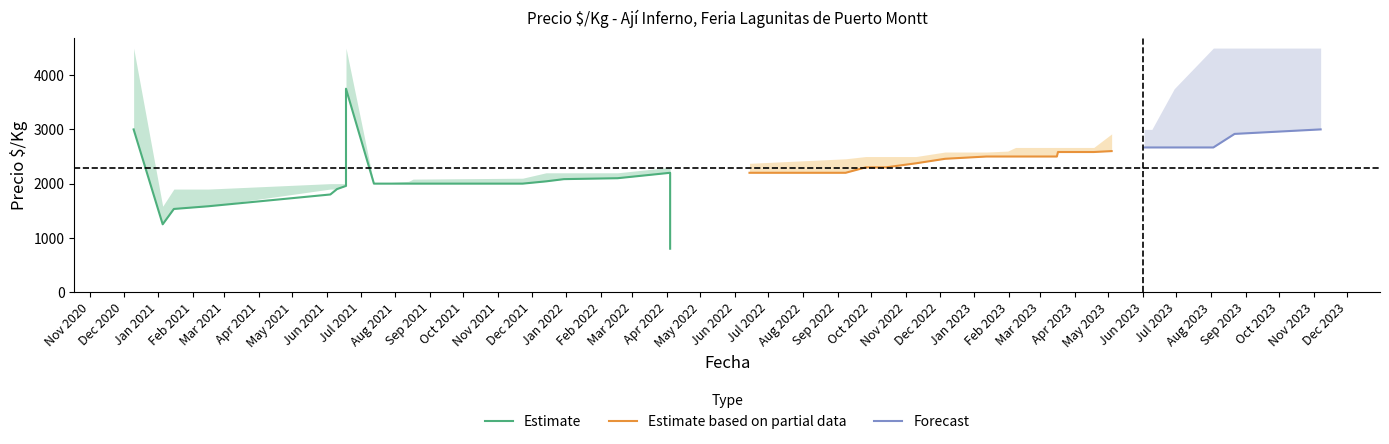

What is the sum of all Precio_max values?

95642